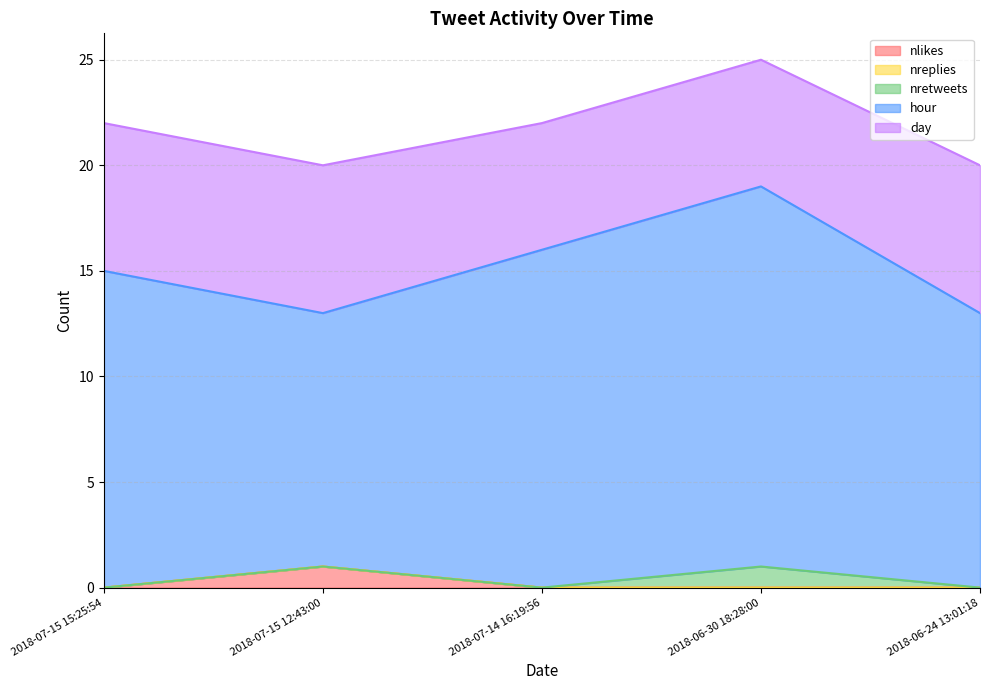

Reading left to right, extract all data points from this chart.

nlikes: 0	1	0	0	0
nreplies: 0	0	0	0	0
nretweets: 0	0	0	1	0
hour: 15	12	16	18	13
day: 7	7	6	6	7